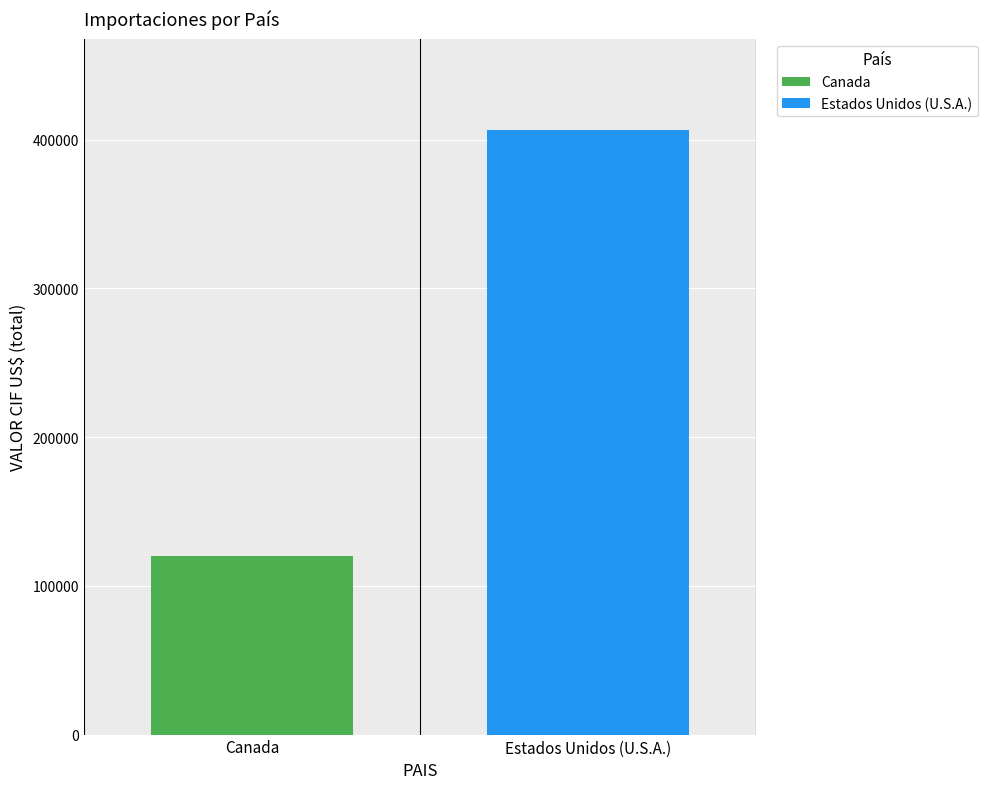

List the series in order of their peak value, highest first.

Estados Unidos (U.S.A.), Canada